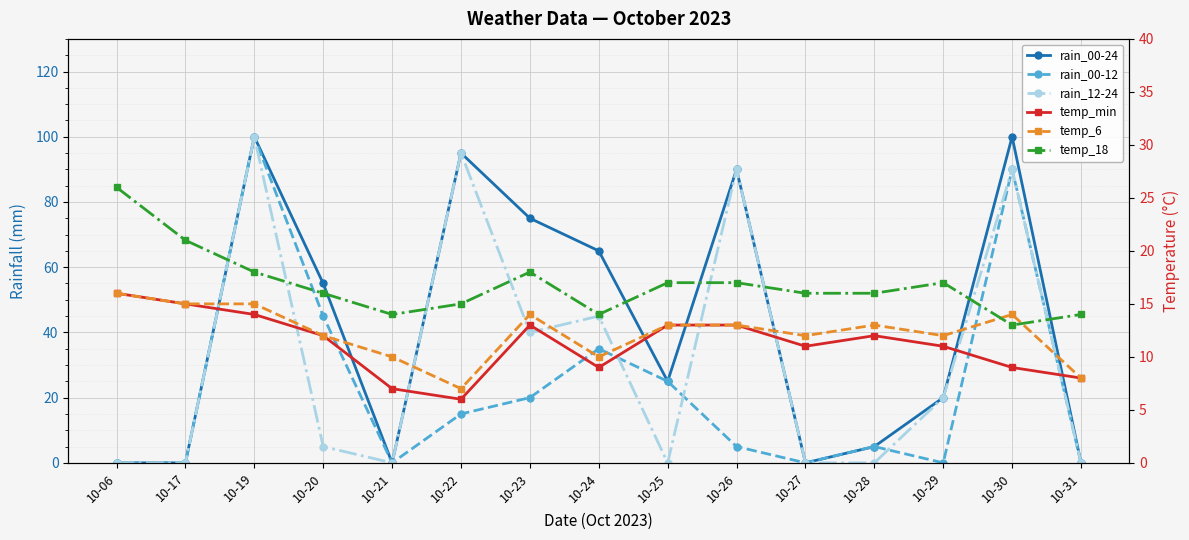

Reading left to right, list all the values displayed in this chart.

rain_00-24: 0	0	100	55	0	95	75	65	25	90	0	5	20	100	0
rain_00-12: 0	0	100	45	0	15	20	35	25	5	0	5	0	90	0
rain_12-24: 0	0	100	5	0	95	40	45	0	90	0	0	20	90	0
temp_min: 16	15	14	12	7	6	13	9	13	13	11	12	11	9	8
temp_6: 16	15	15	12	10	7	14	10	13	13	12	13	12	14	8
temp_18: 26	21	18	16	14	15	18	14	17	17	16	16	17	13	14